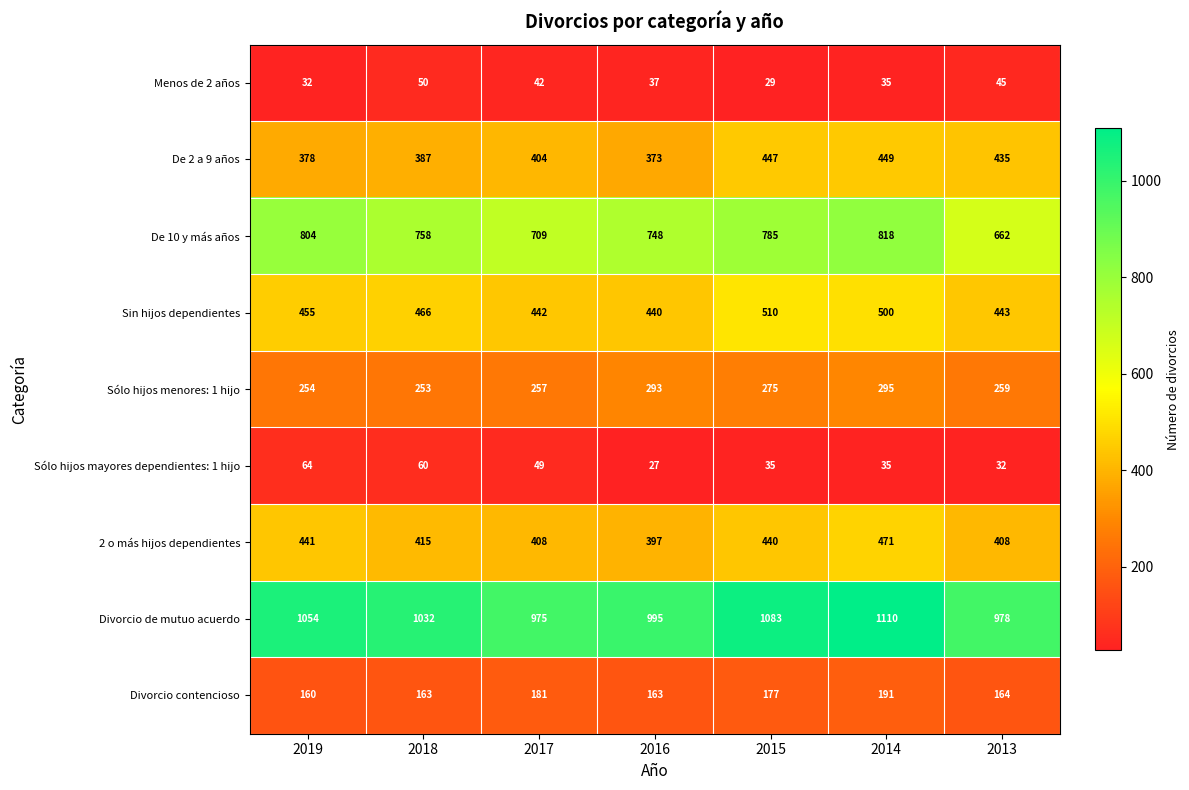

Is the value of Menos de 2 años at 2019 greater than the value of 2 o más hijos dependientes at 2017?

No